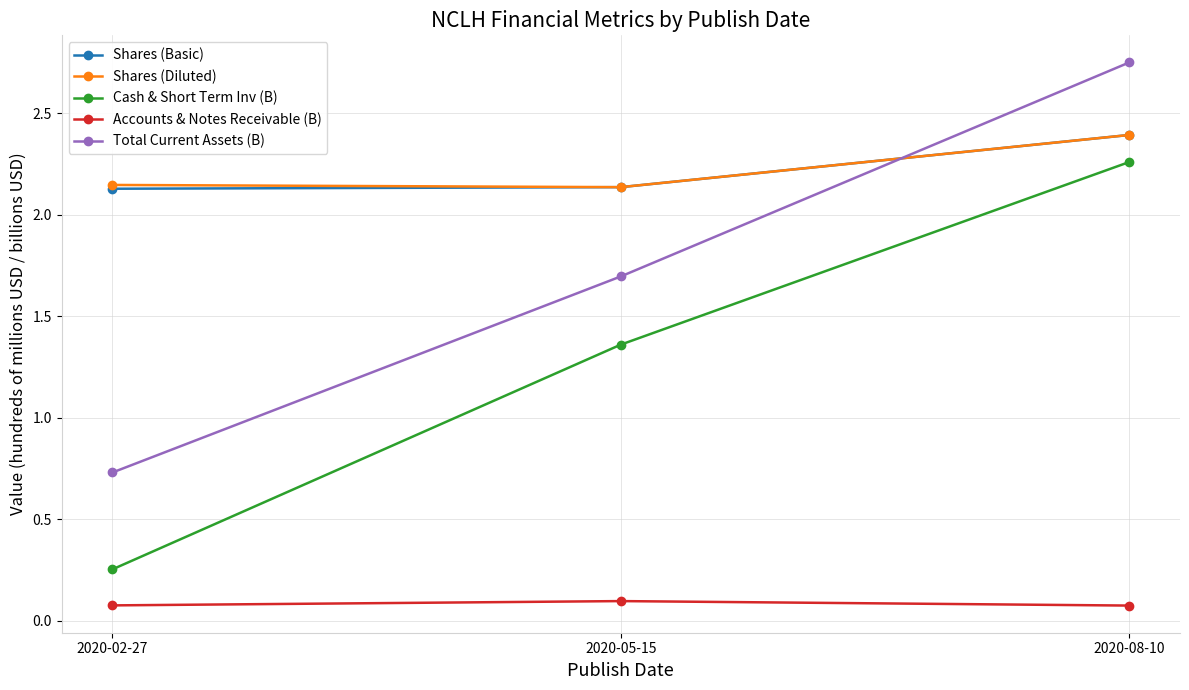

How many lines are shown in the chart?

5